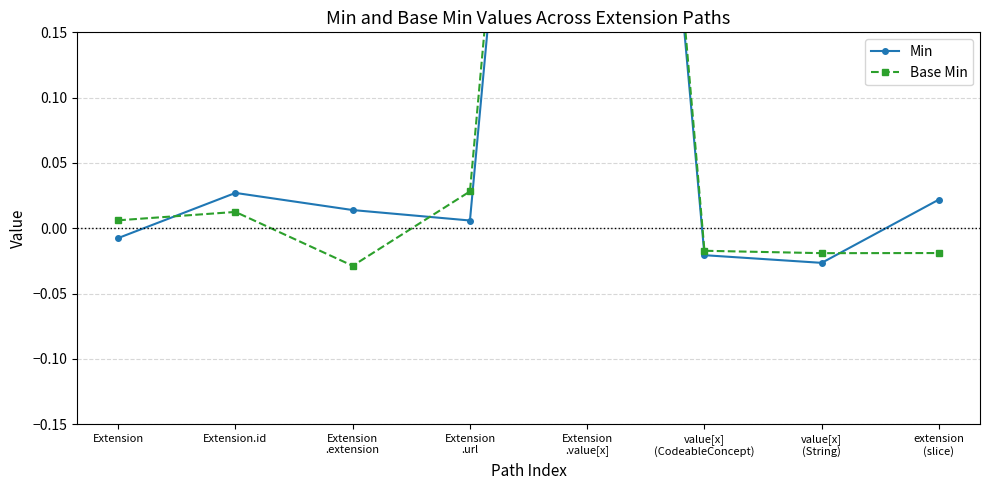

Is it true that Base Min equals 0.0 at Extension?

False